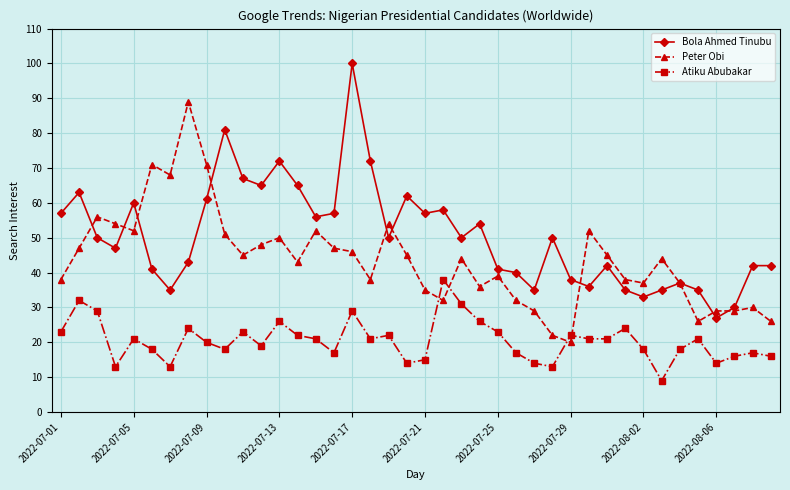

True or false: Bola Ahmed Tinubu has more than 0 points higher than both neighbors.

True